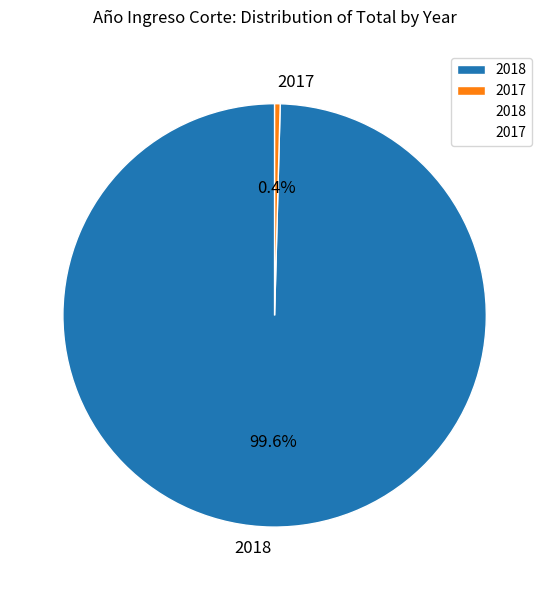

Rank the categories by value from lowest to highest.

2017, 2018